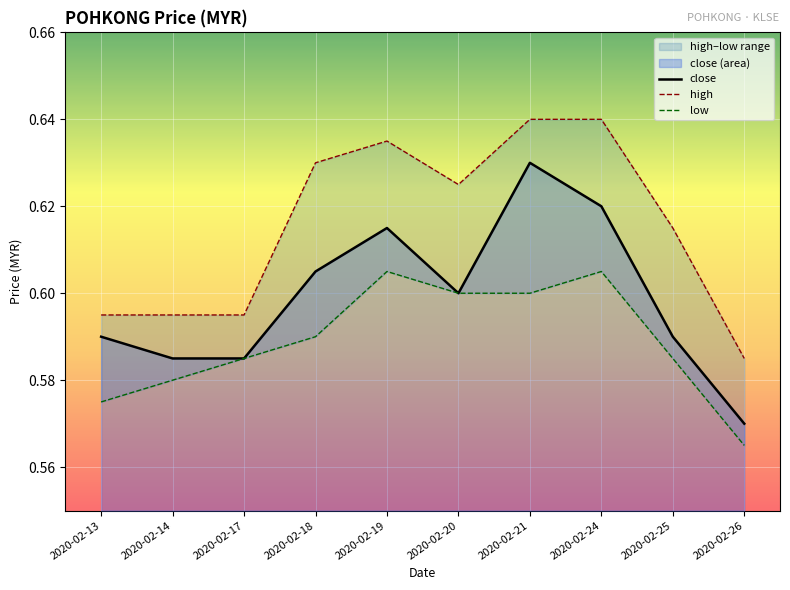

What are all the series names shown in the legend?

close, high, low